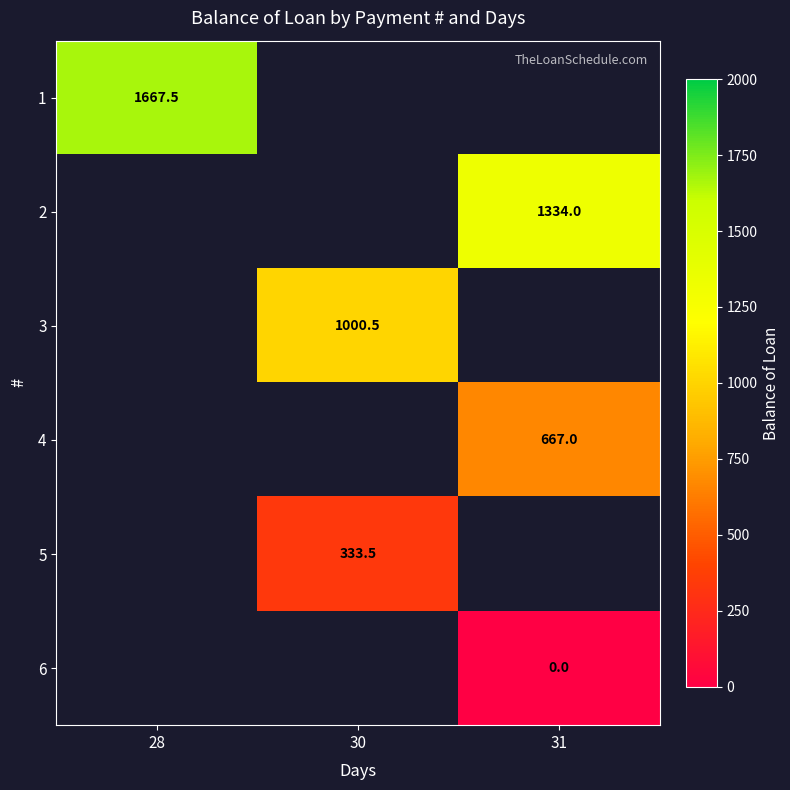

The value of 1 at 28 is 1667.5. True or false?

True